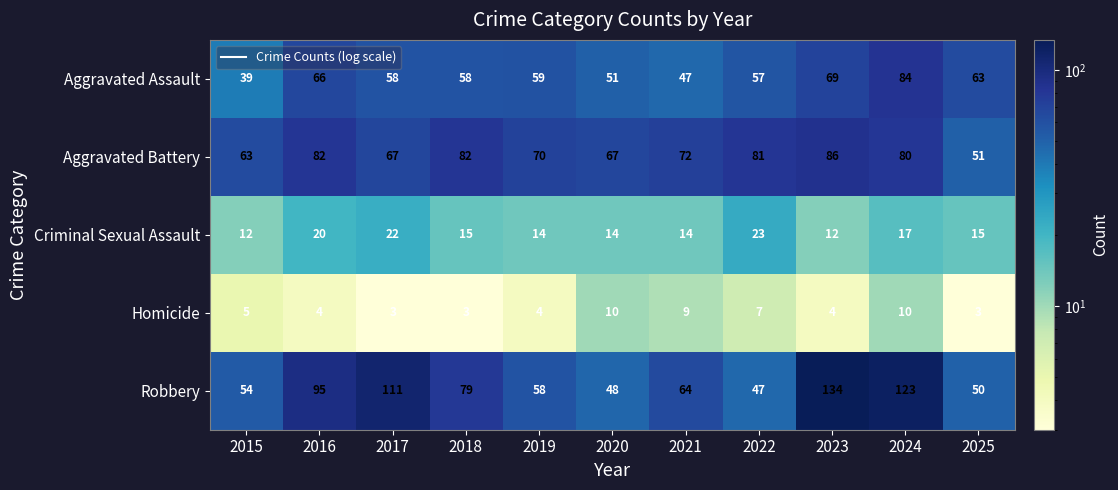

How many categories are shown in the chart?

11